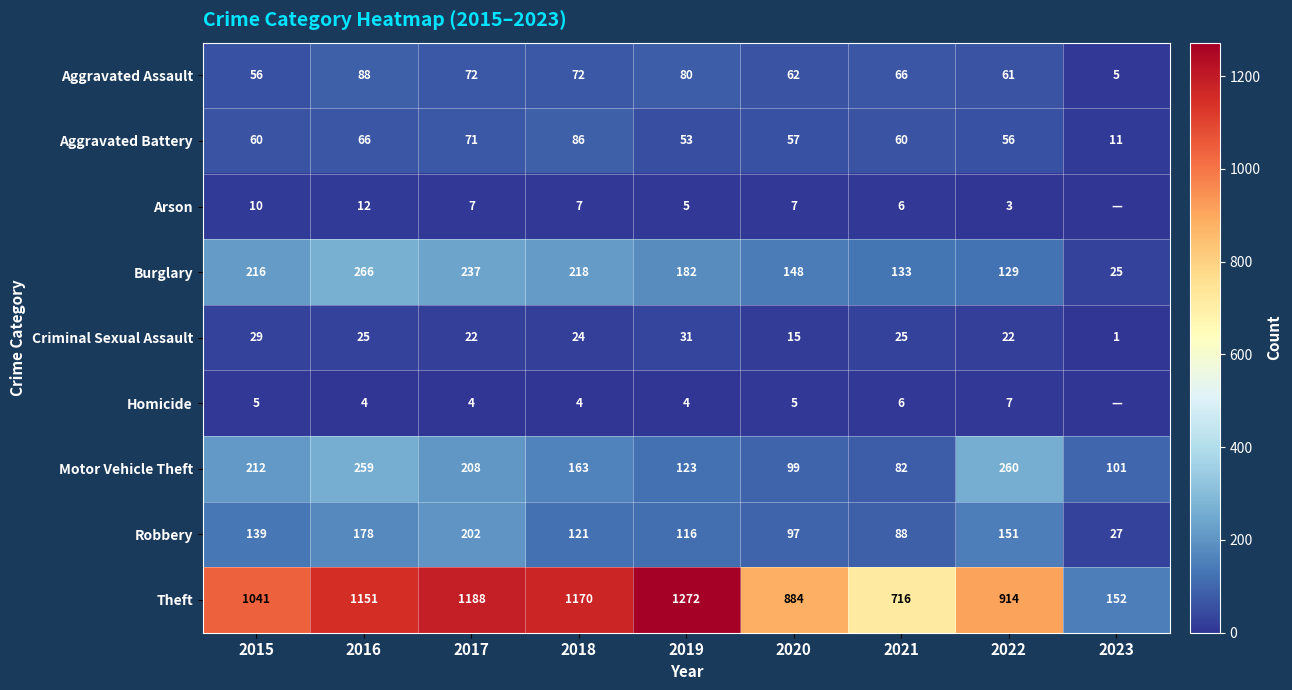

Count the number of data series in this chart.

9